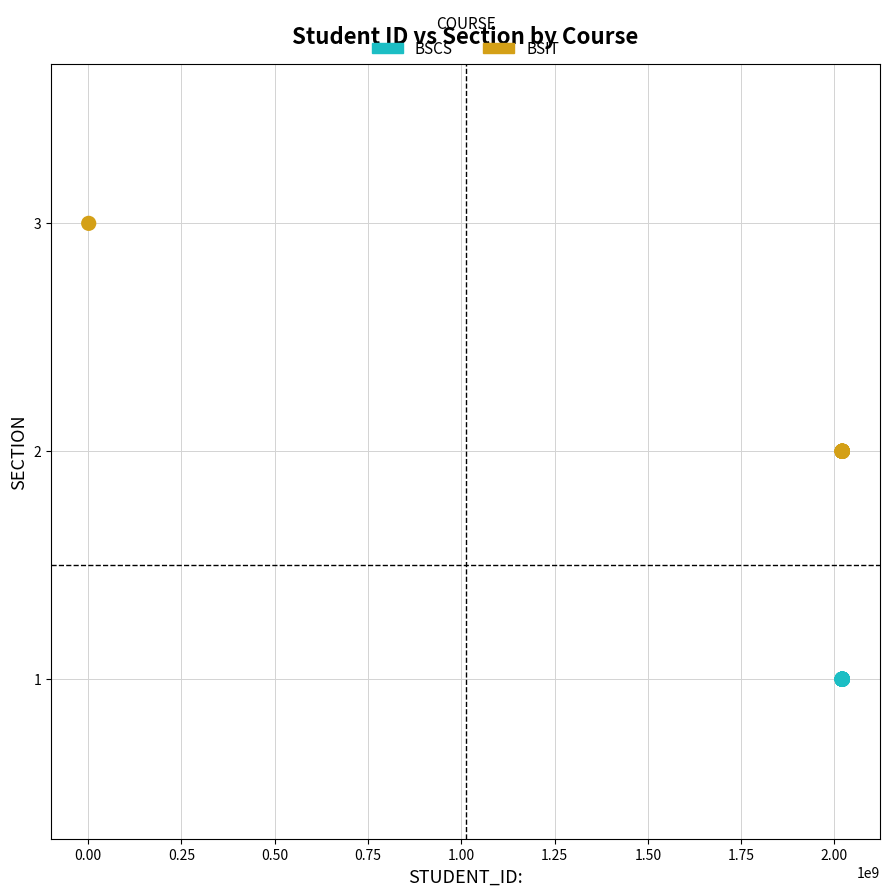

Which series reaches the maximum Y coordinate?

BSIT